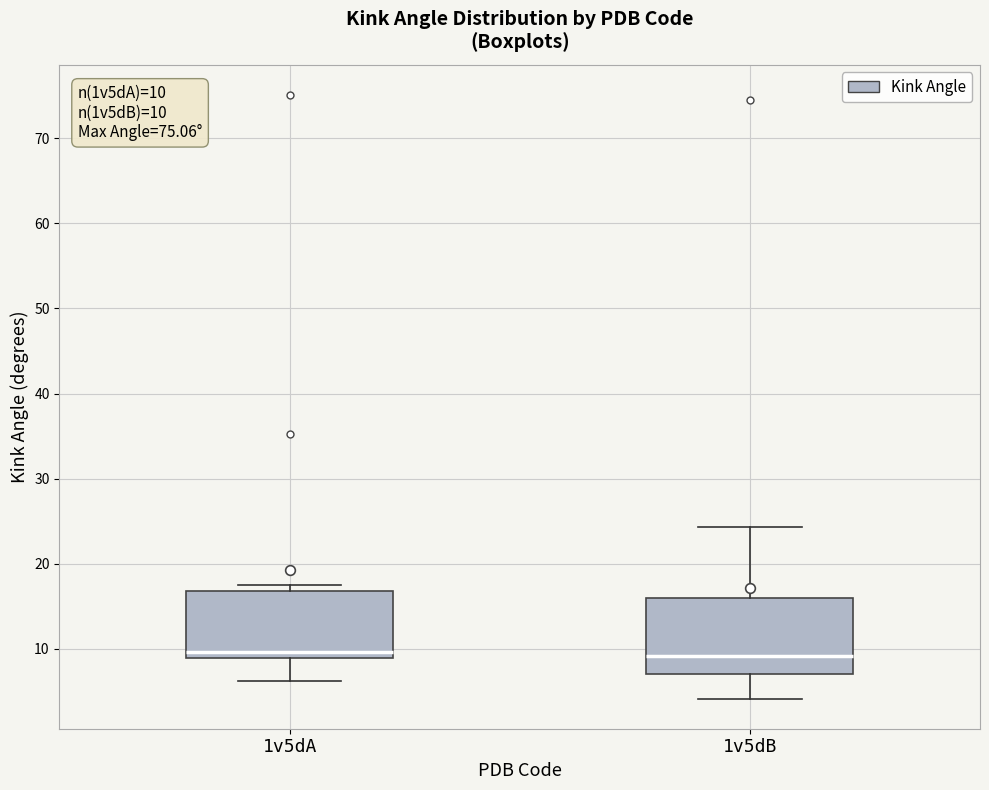

Comparing the boxes themselves (not the whiskers), which one is the tallest?

1v5dB